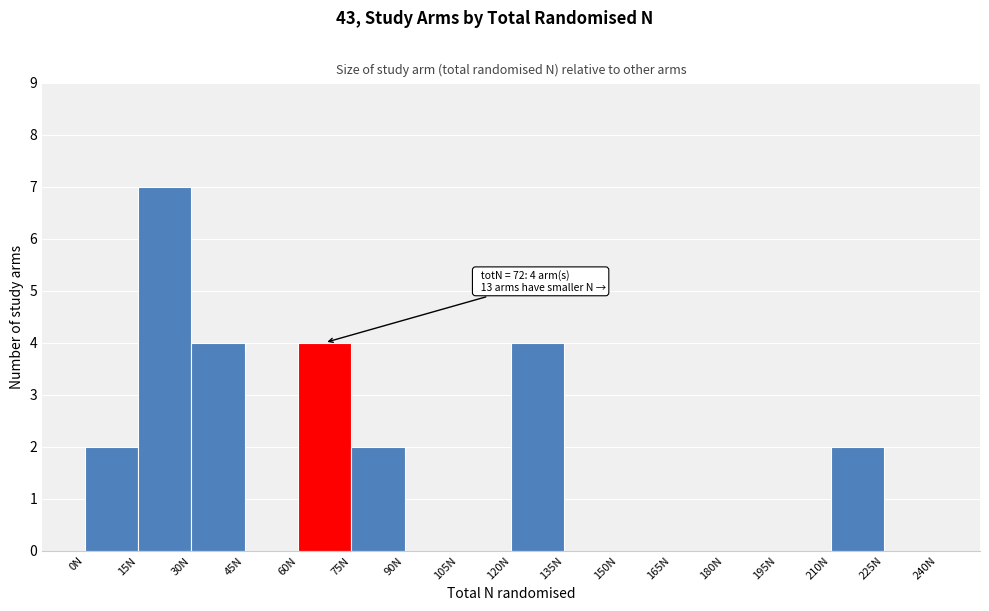

Which range on the x-axis has the tallest bar?

15 to 30